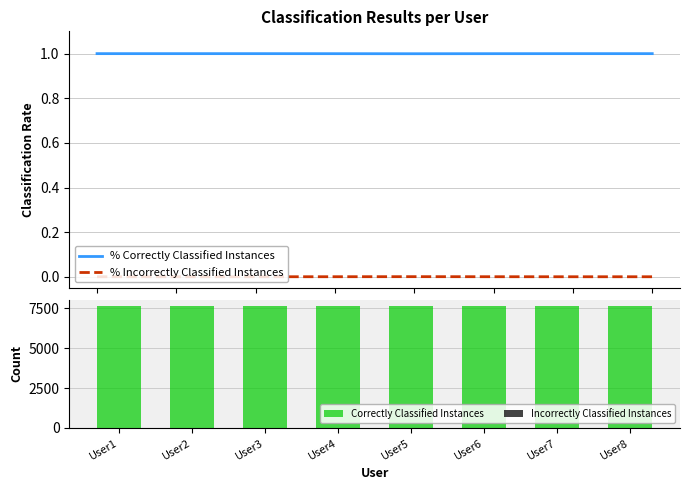

At which category does the chart reach its minimum across all series?

User1